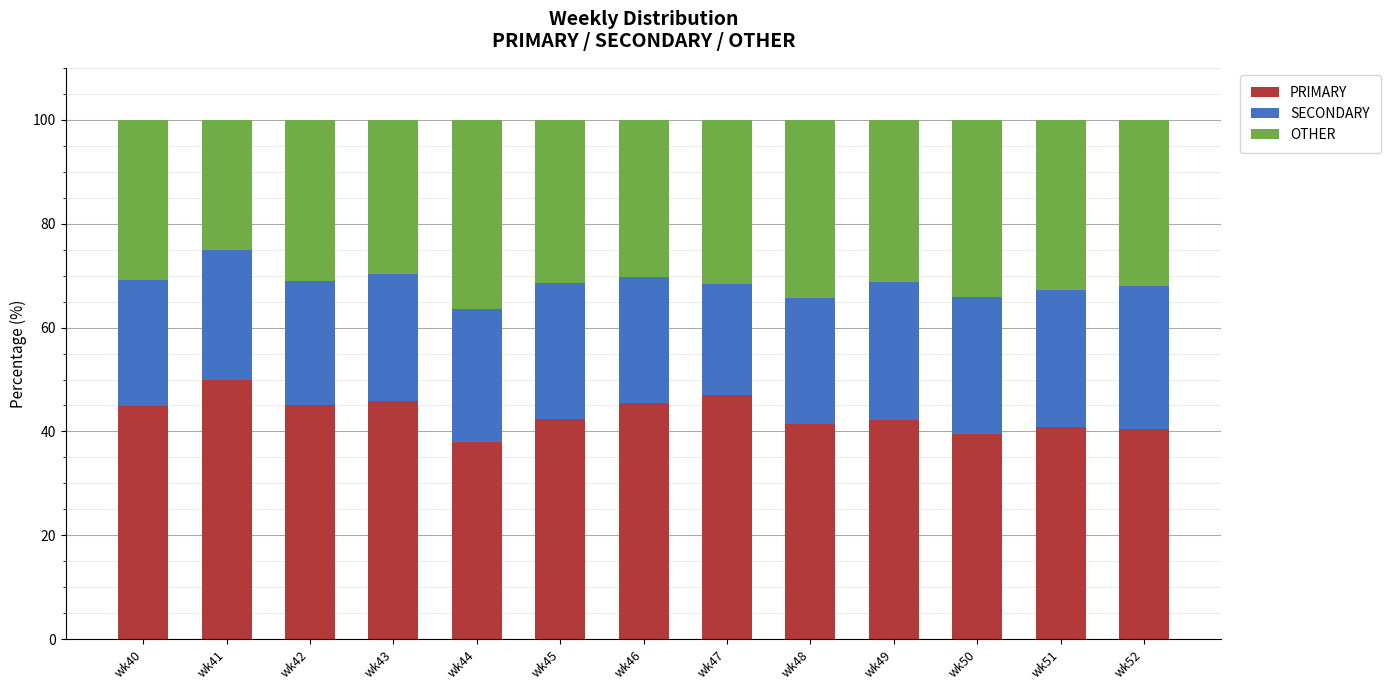

What is the minimum value for PRIMARY?

38.0